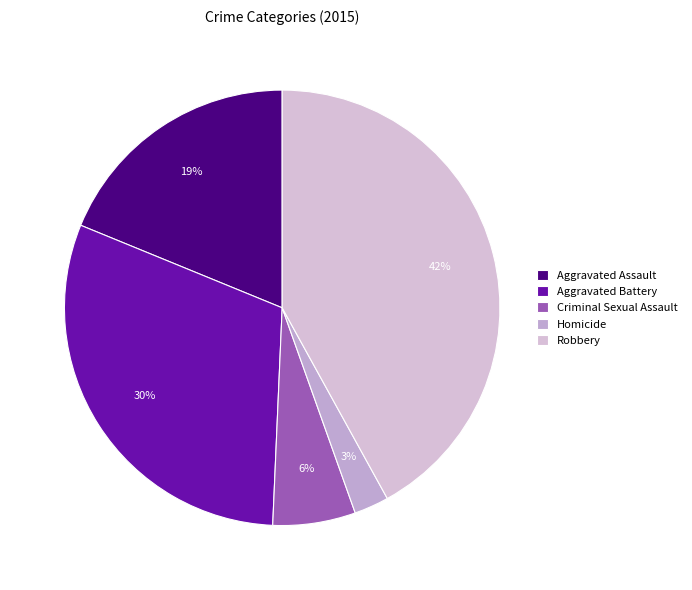

Which category has the smallest portion of the pie?

Homicide